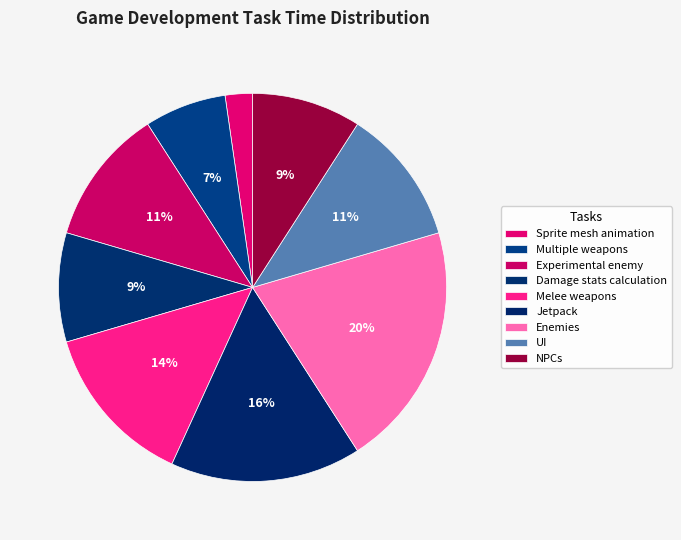

Count the number of slices in the pie.

9